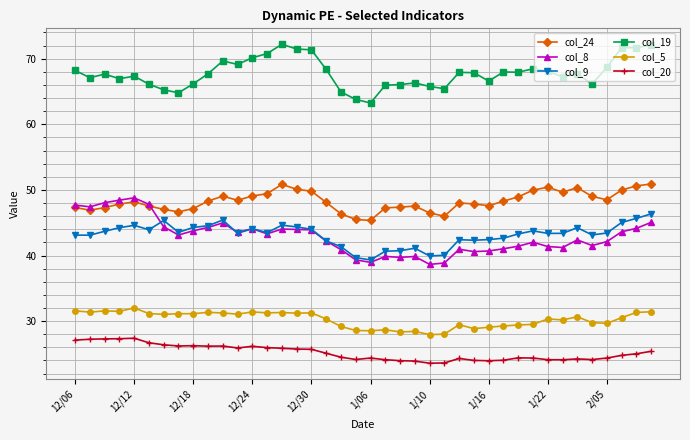

What is the maximum value for col_24?

50.9